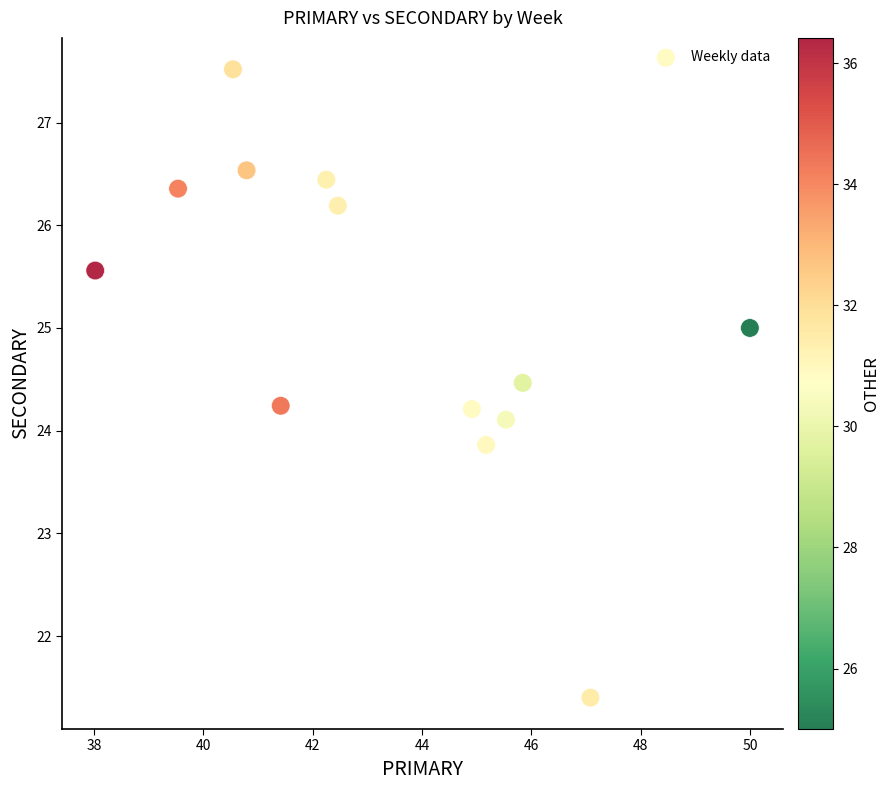

What is the range of X values (max minus min)?

12.0